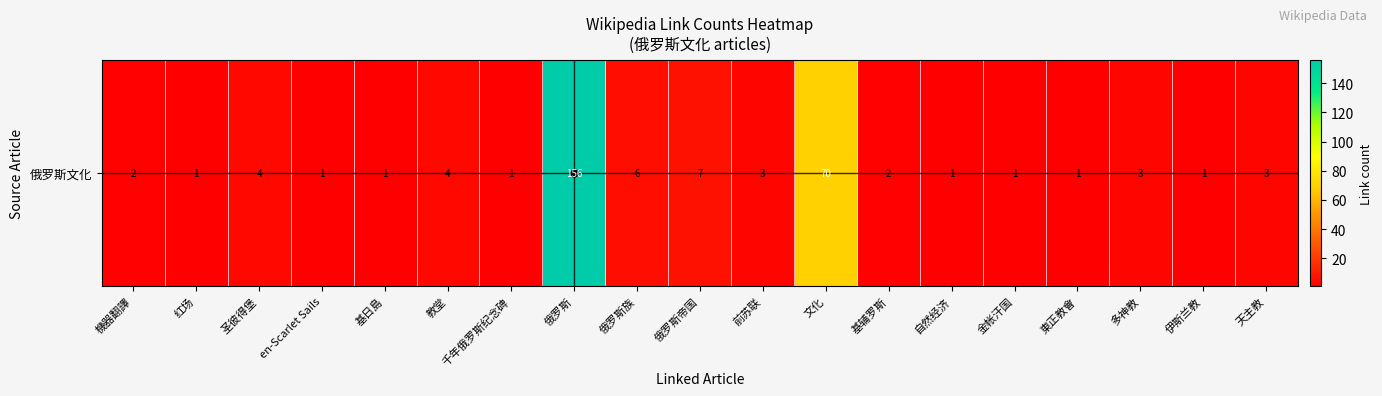

What is the sum of the values at 俄罗斯 and 自然经济?

157